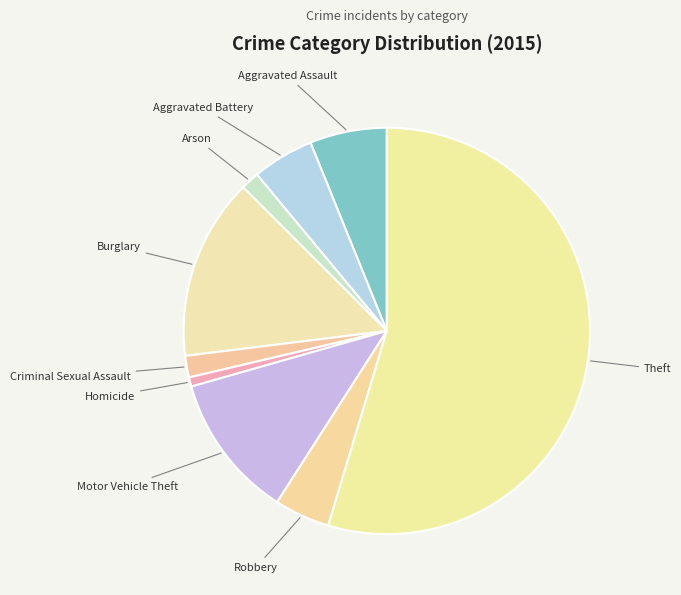

Count the number of slices in the pie.

9